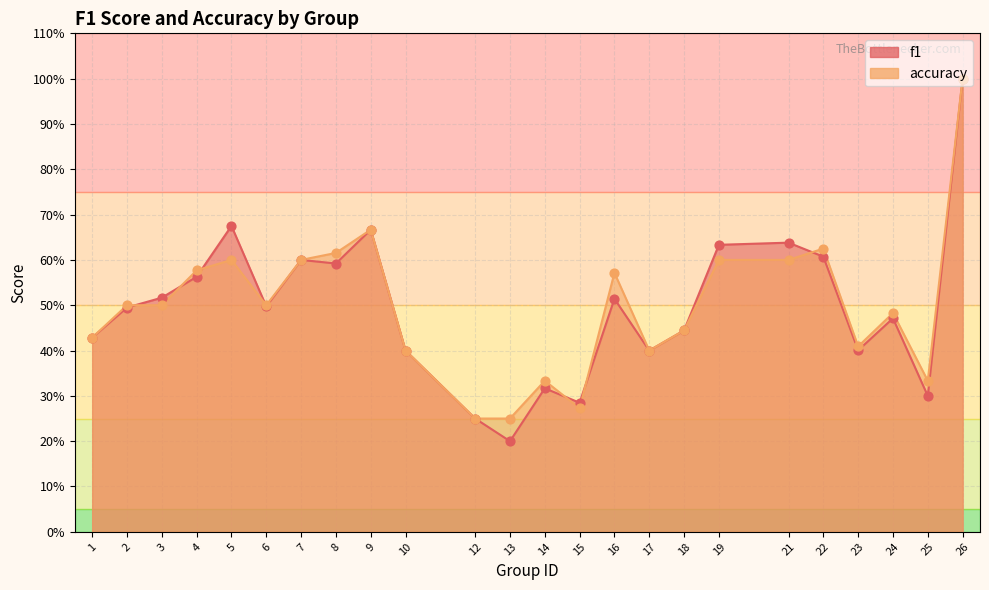

Which series has the widest spread of Y values?

f1